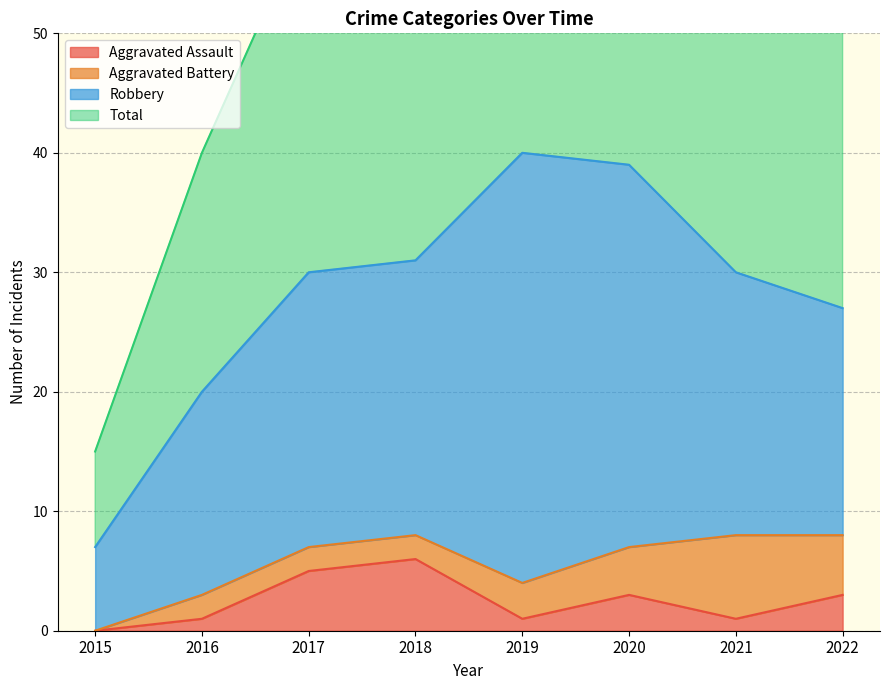

What is the spread (max minus min) of values at 2020?

75